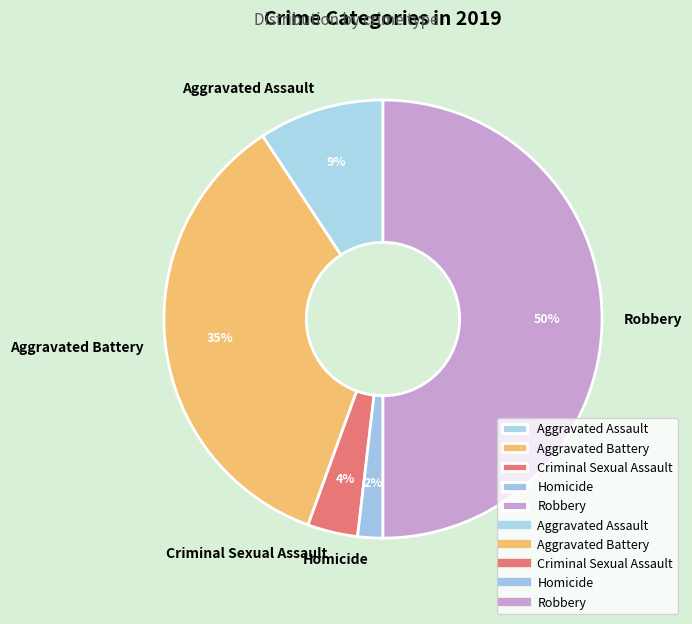

Combined, do Aggravated Battery and Criminal Sexual Assault account for over 50%?

No